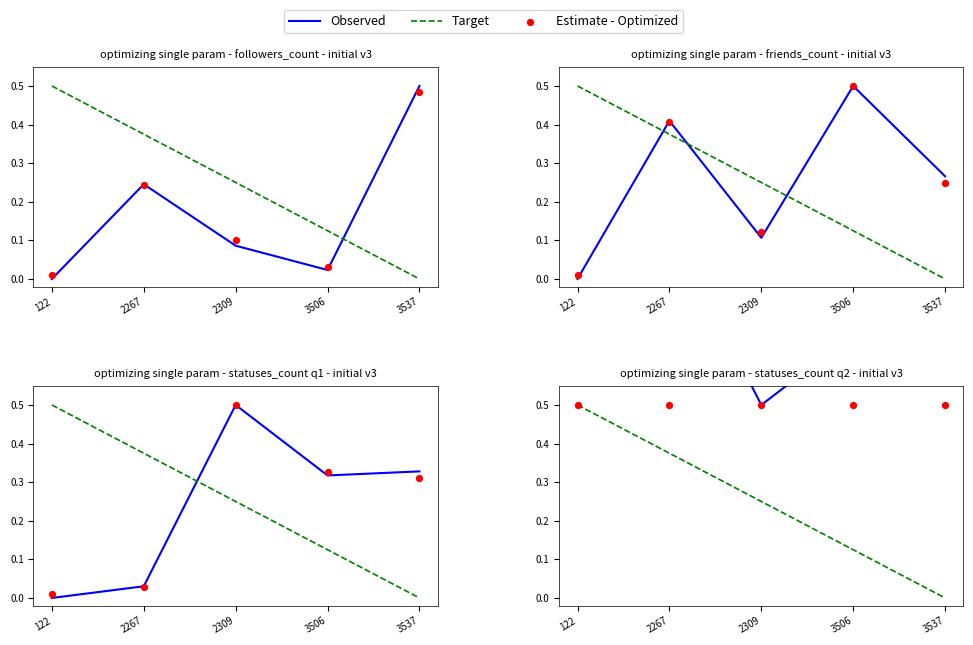

At which category is the sum across all series the highest?

122